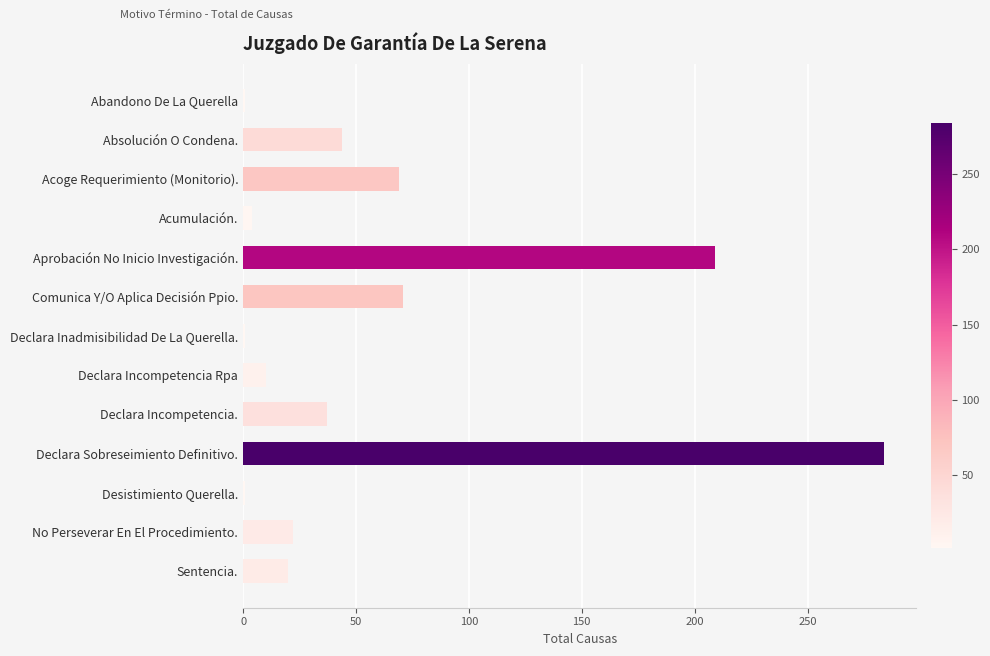

At which label is the value closest to 142?

Aprobación No Inicio Investigación.